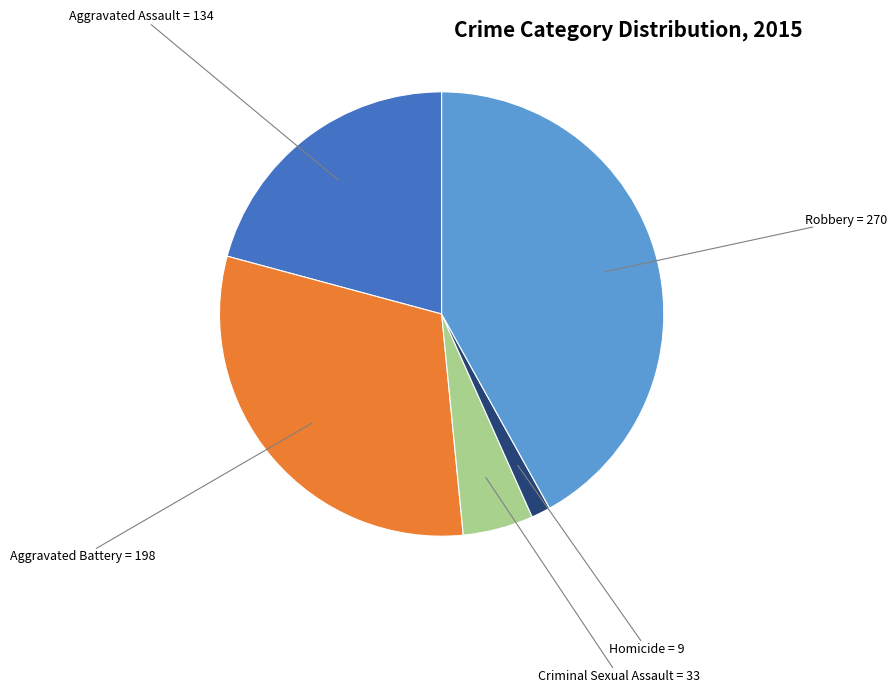

Is there a majority slice in this chart?

No